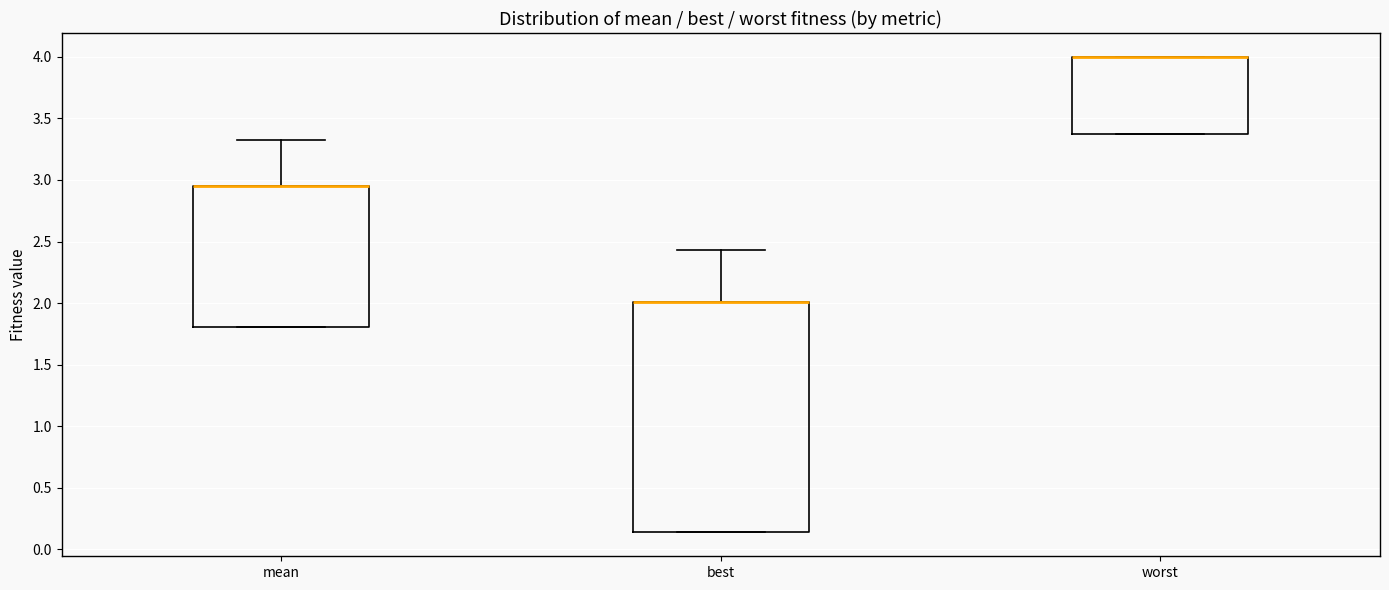

Comparing the boxes themselves (not the whiskers), which one is the tallest?

best